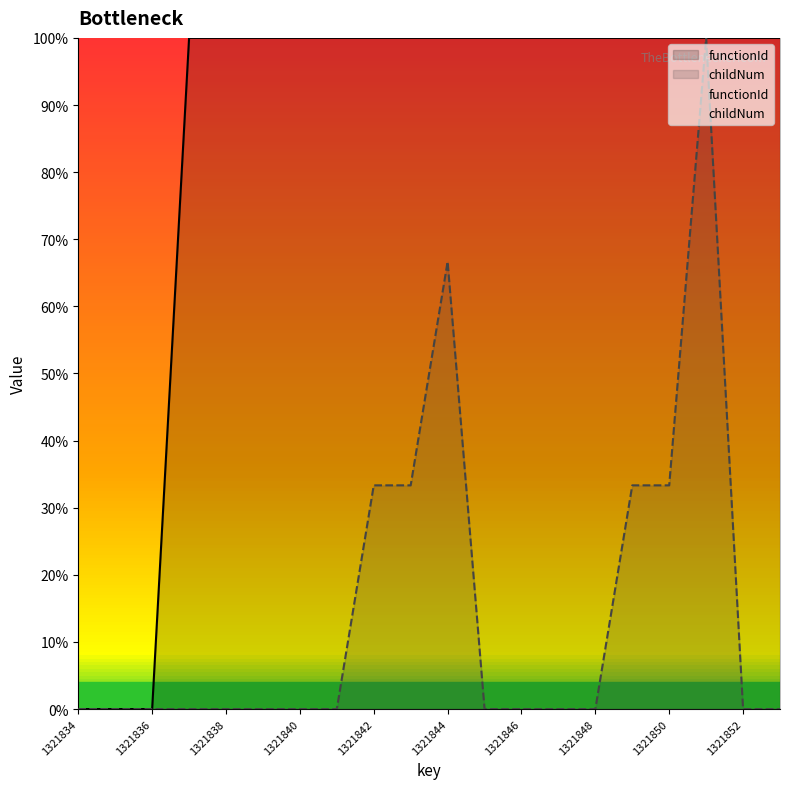

True or false: functionId and childNum cross at least once.

False